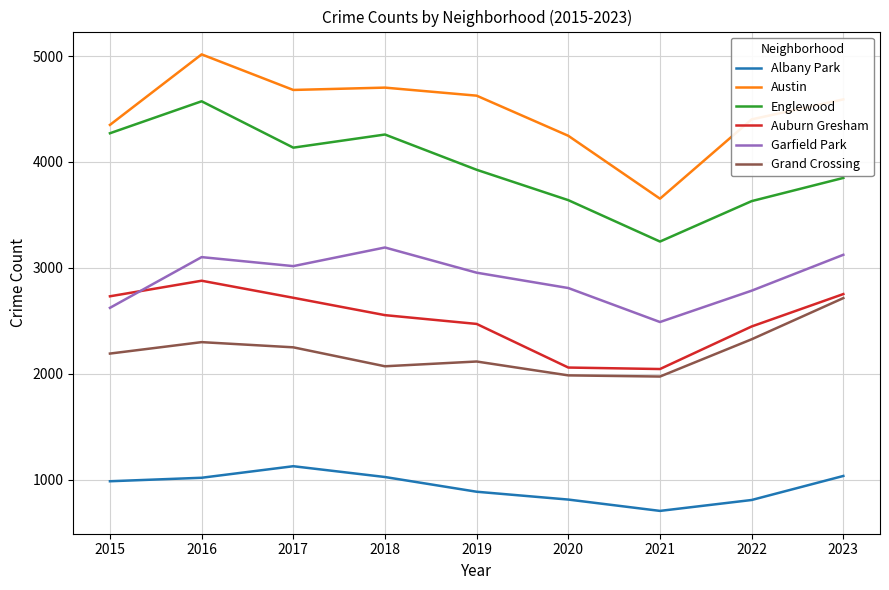

How many lines are shown in the chart?

6